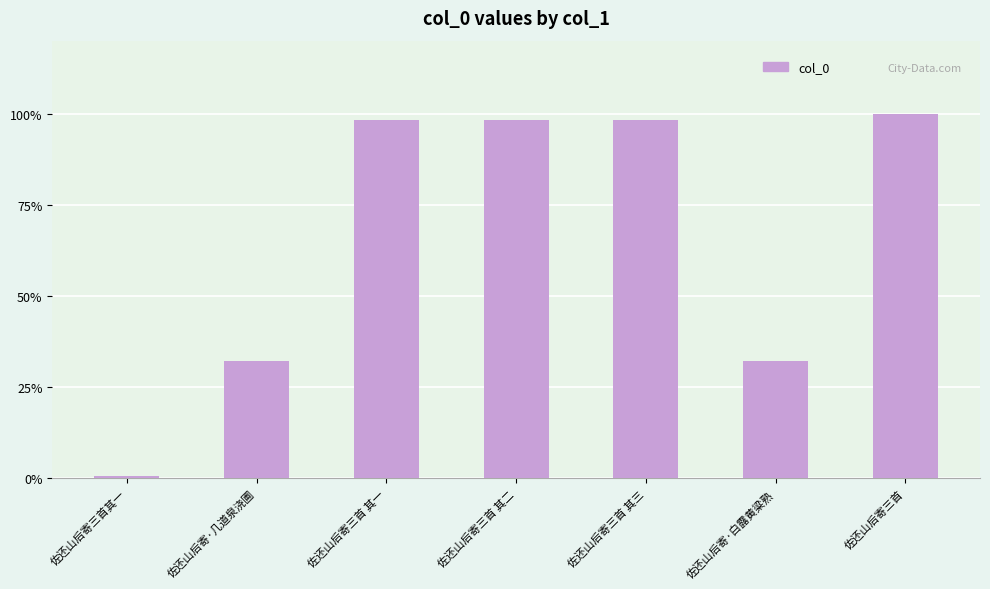

What is the average value?

784412